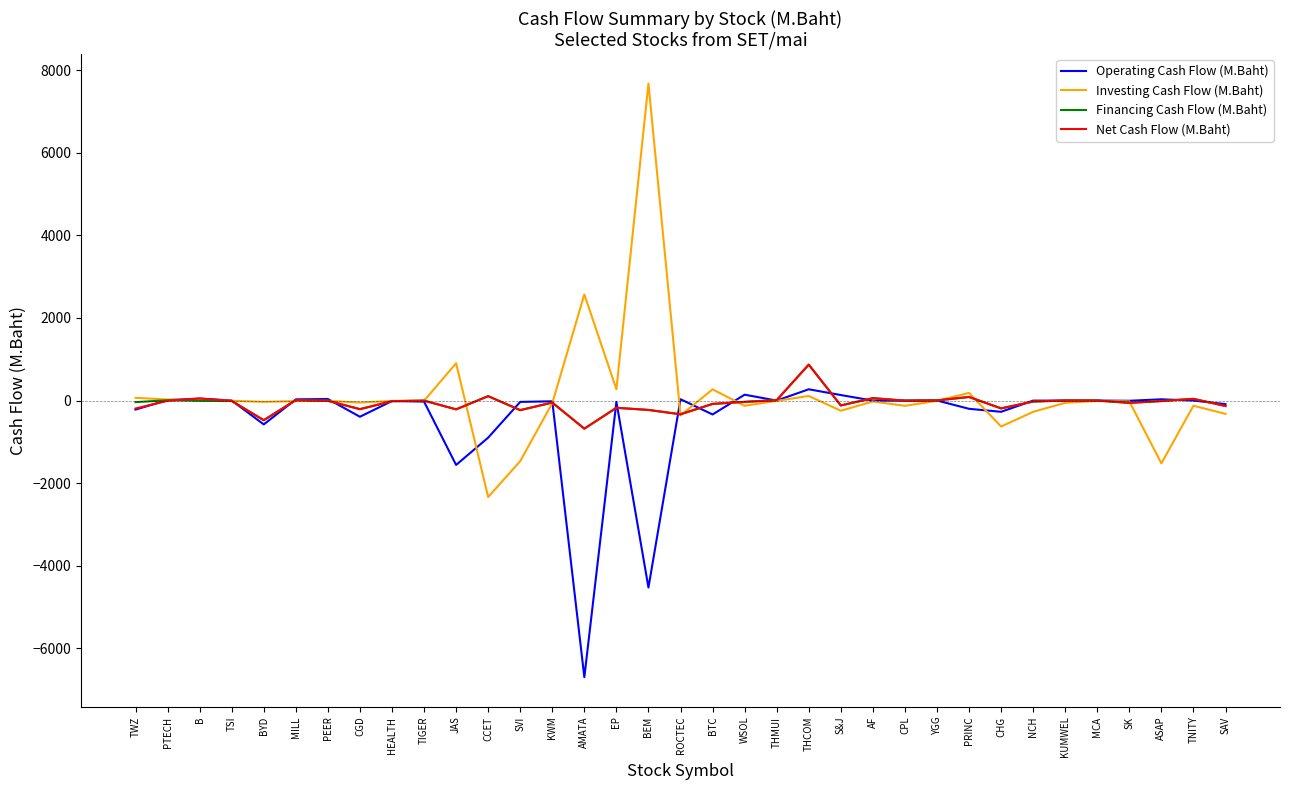

What is the difference between the Net Cash Flow (M.Baht) values at TIGER and THCOM?

873.2